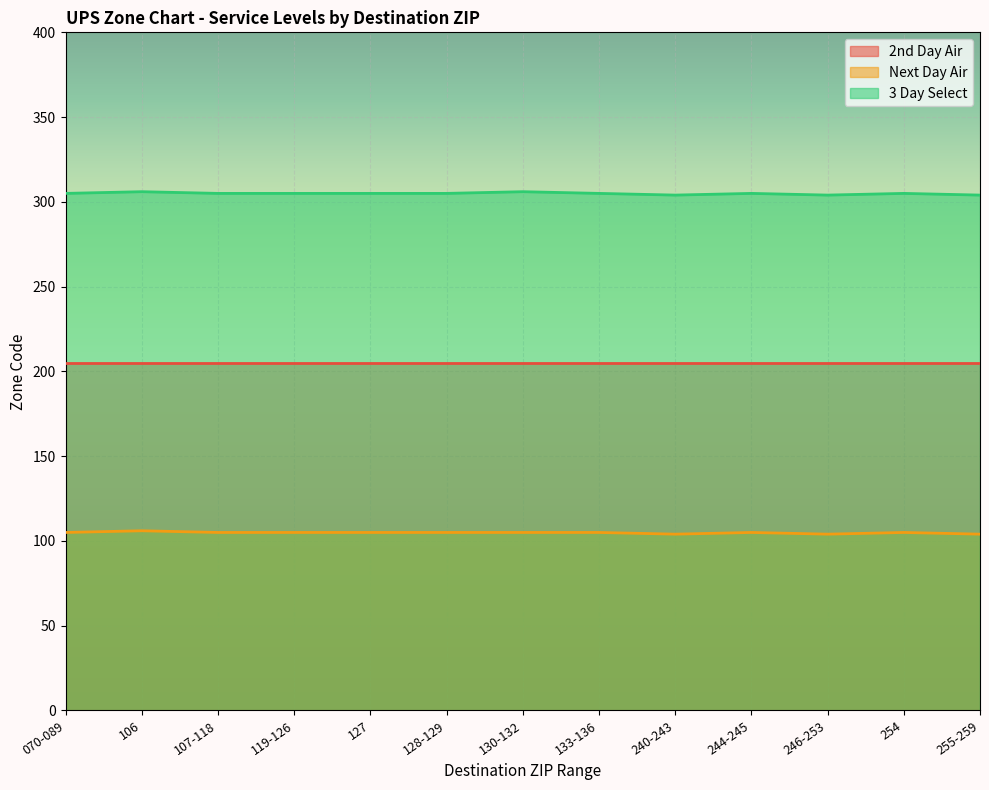

True or false: Next Day Air has a value of 105 at 254.

True